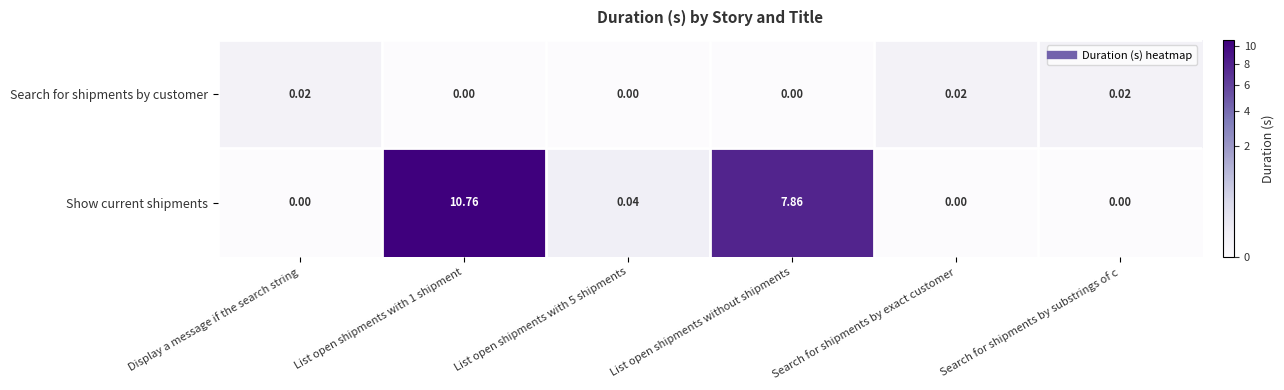

Which series has the widest spread of values?

Show current shipments